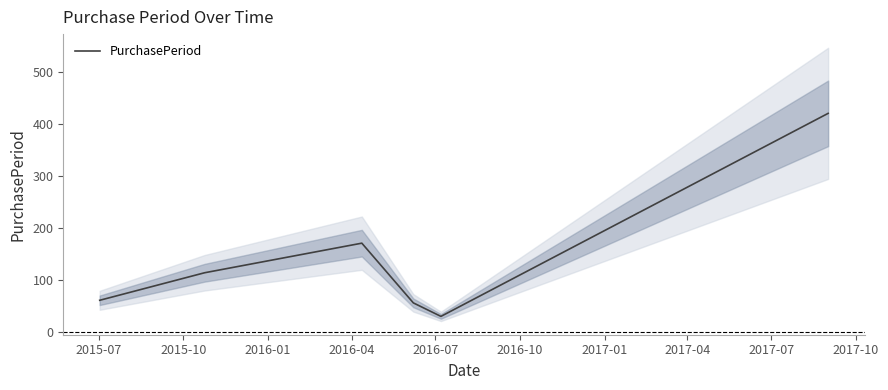

What is the lowest value of the PurchasePeriod series?

30